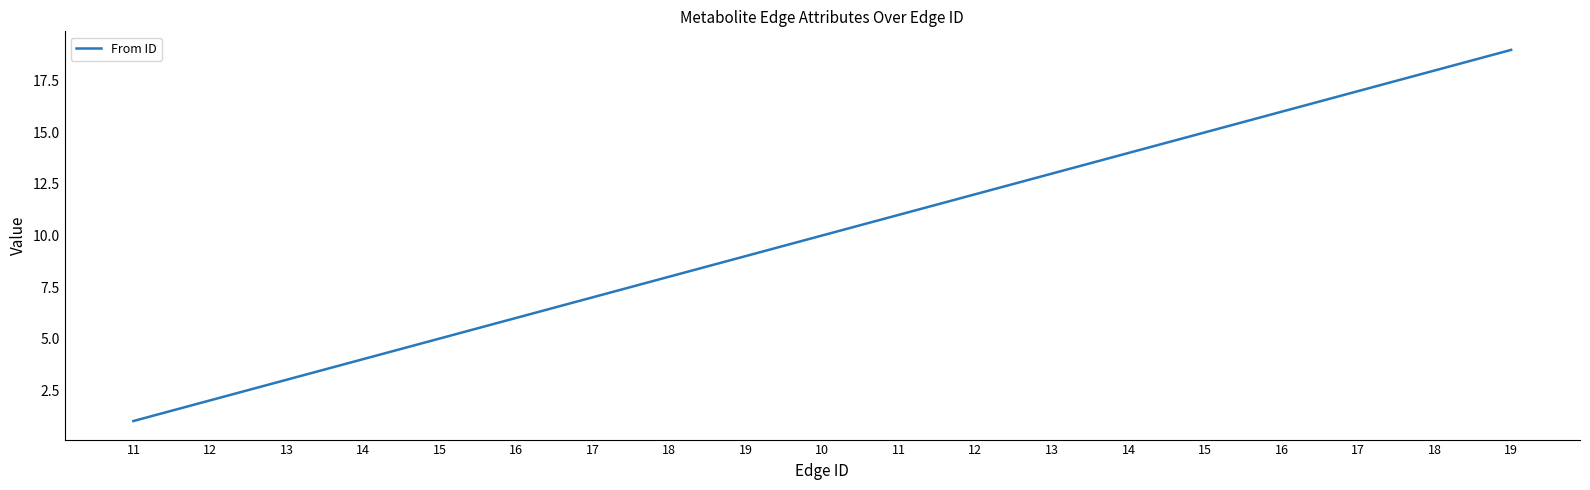

What is the label of the 8th point from the right?

12